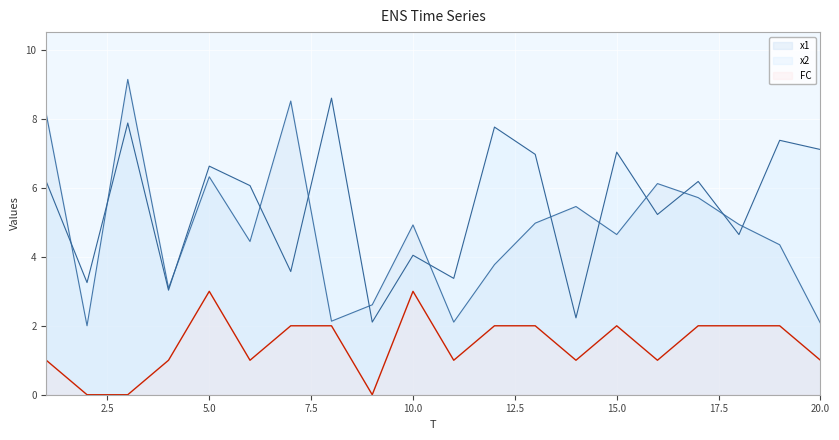

What is the difference between the second highest and minimum values in the x2 series?

5.8